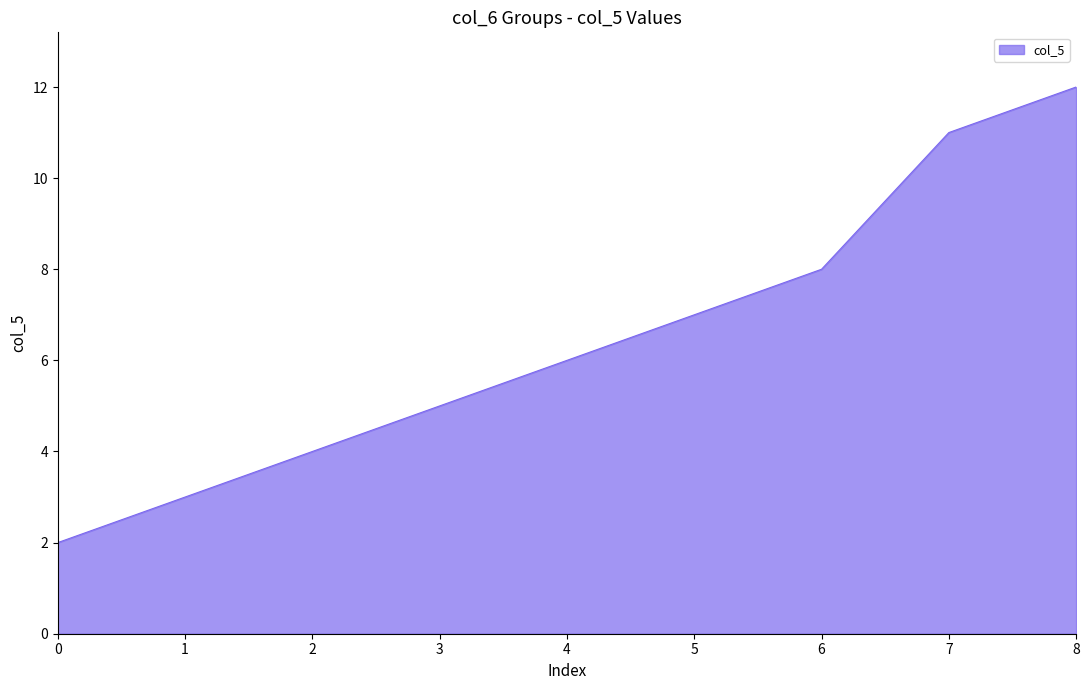

At which category does the chart reach its minimum across all series?

0